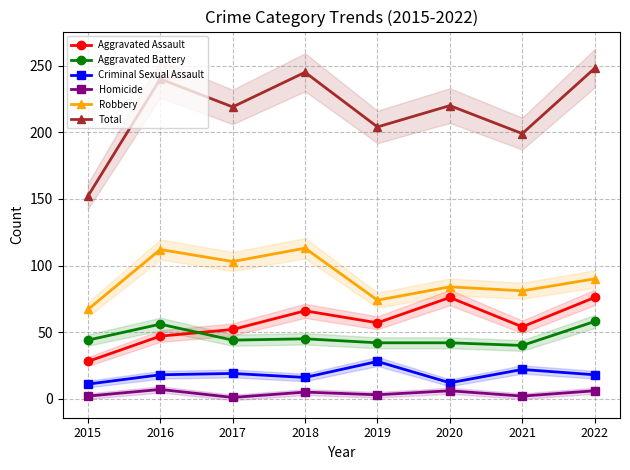

The value of Robbery at 2020 is 84. True or false?

True